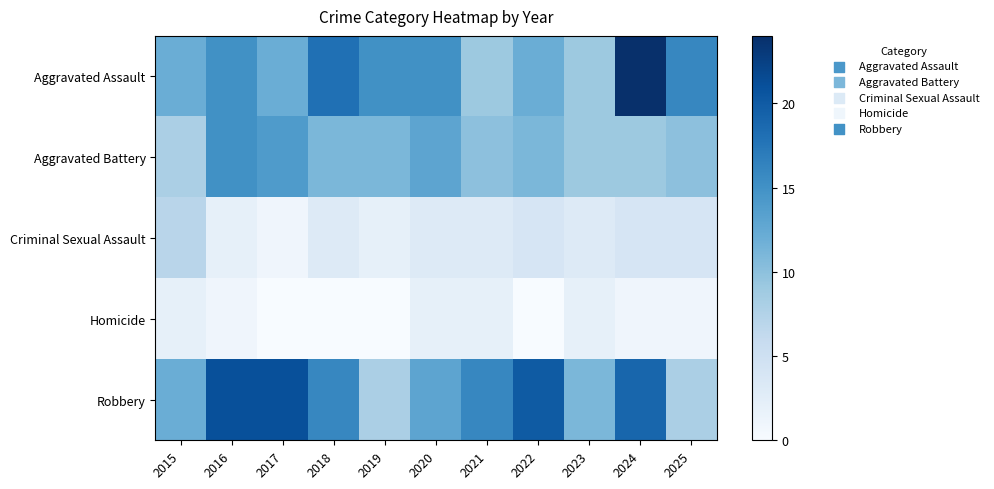

Reading left to right, extract all data points from this chart.

Aggravated Assault: 2015=12	2016=15	2017=12	2018=18	2019=15	2020=15	2021=9	2022=12	2023=9	2024=24	2025=16
Aggravated Battery: 2015=8	2016=15	2017=14	2018=11	2019=11	2020=13	2021=10	2022=11	2023=9	2024=9	2025=10
Criminal Sexual Assault: 2015=7	2016=2	2017=1	2018=3	2019=2	2020=3	2021=3	2022=4	2023=3	2024=4	2025=4
Homicide: 2015=2	2016=1	2017=0	2018=0	2019=0	2020=2	2021=2	2022=0	2023=2	2024=1	2025=1
Robbery: 2015=12	2016=21	2017=21	2018=16	2019=8	2020=13	2021=16	2022=20	2023=11	2024=19	2025=8